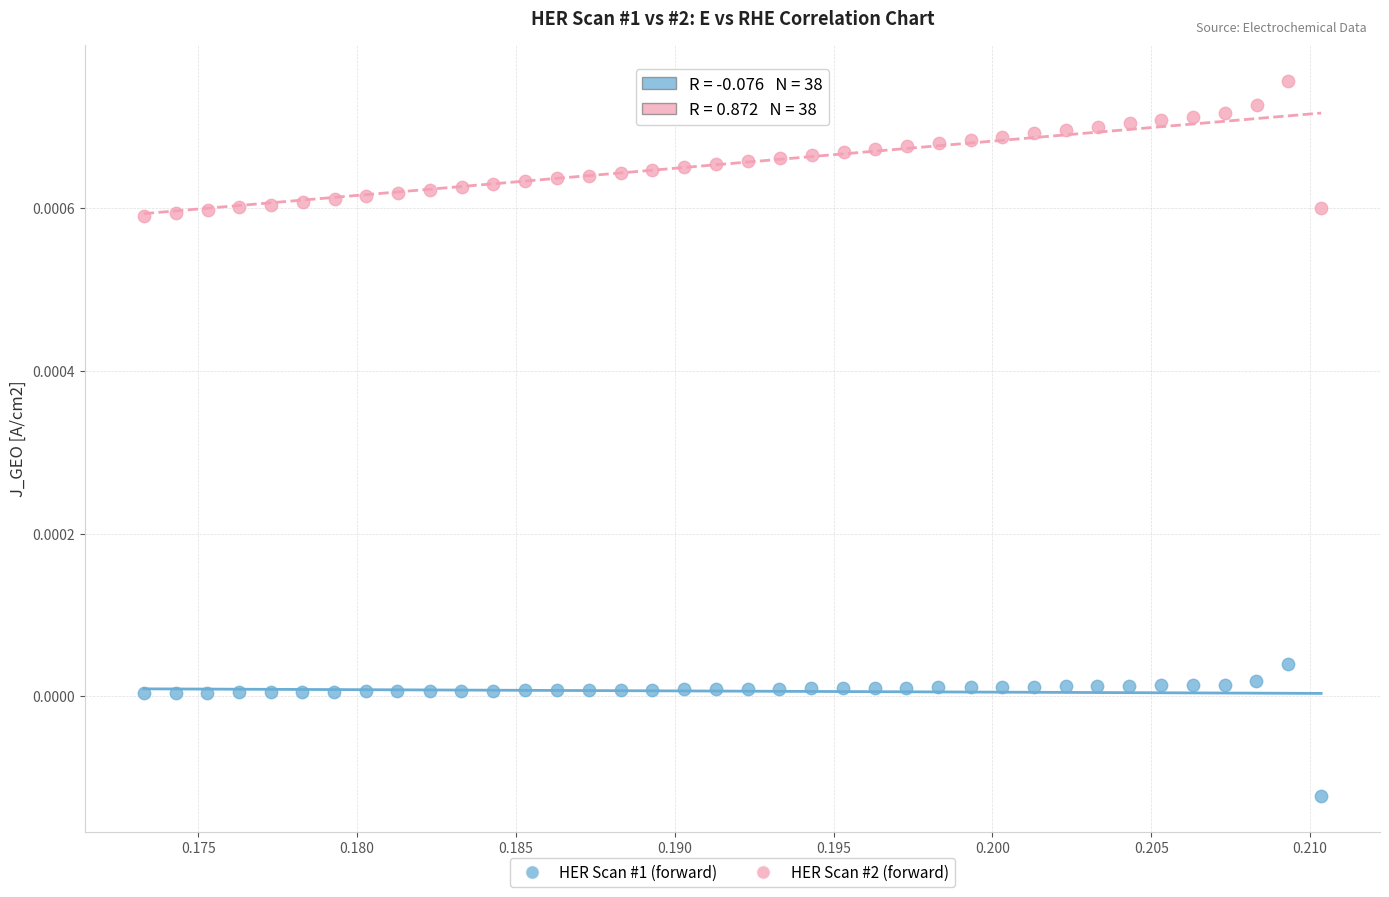

What are all the series names shown in the legend?

HER Scan #1 (forward), HER Scan #2 (forward)